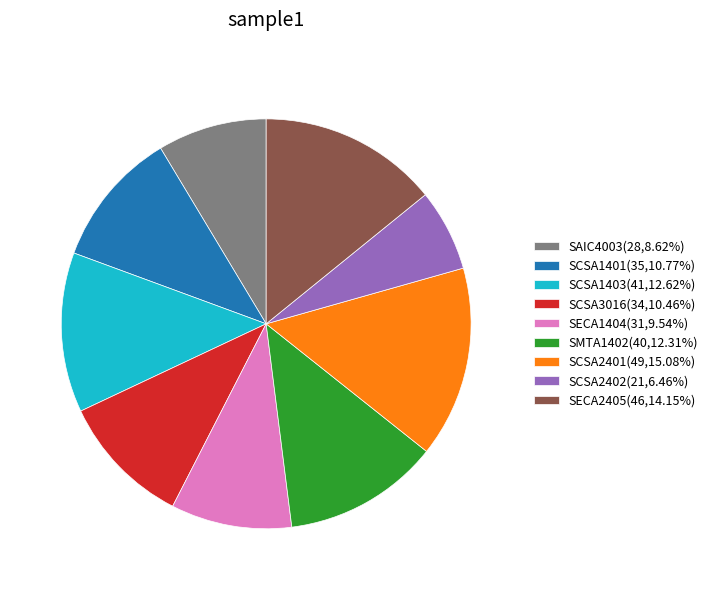

Count the number of slices in the pie.

9